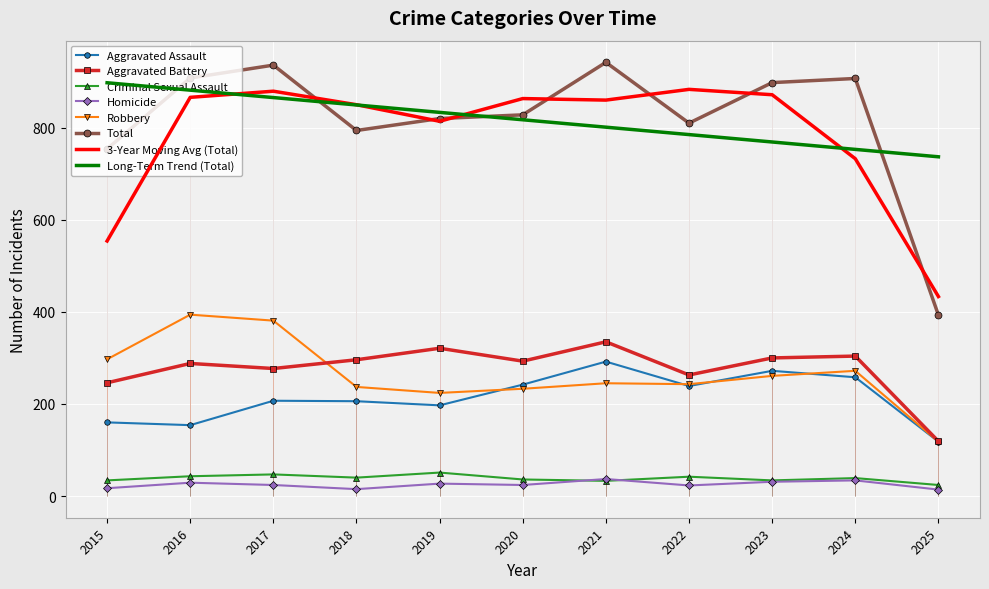

What is the smallest value displayed?

14